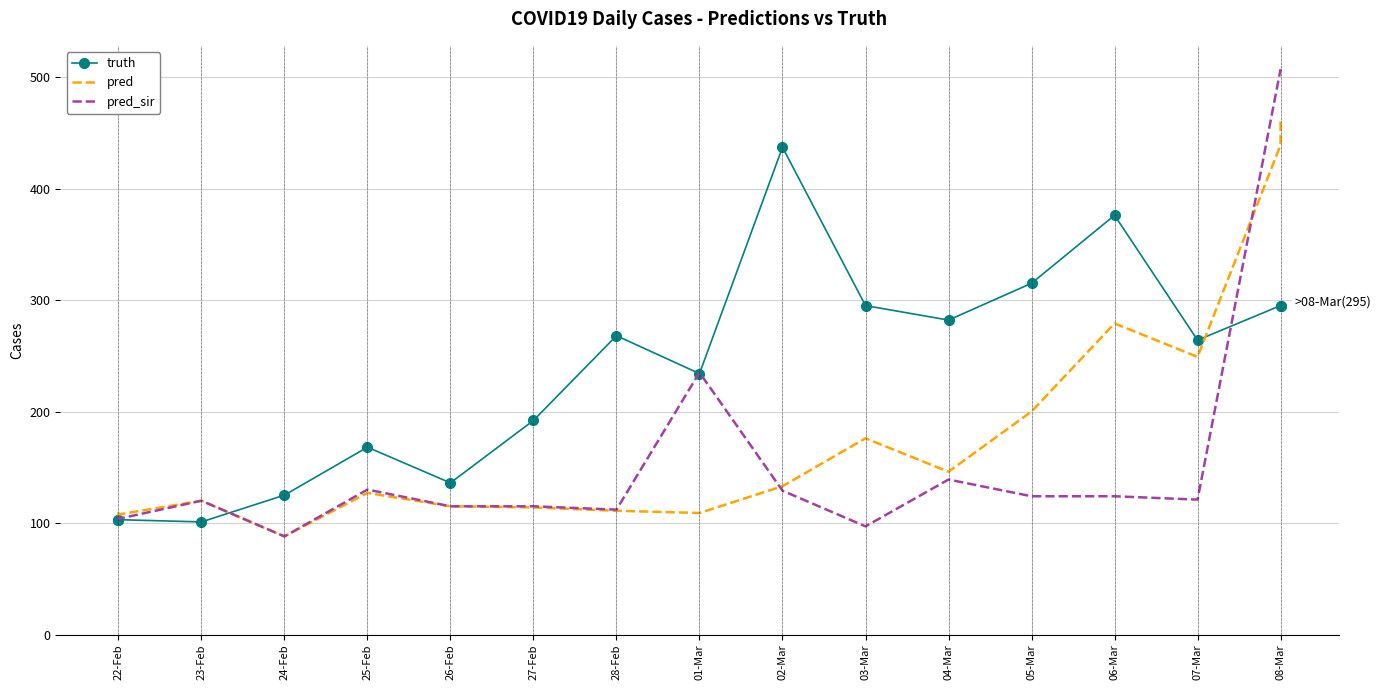

What are all the series names shown in the legend?

truth, pred, pred_sir